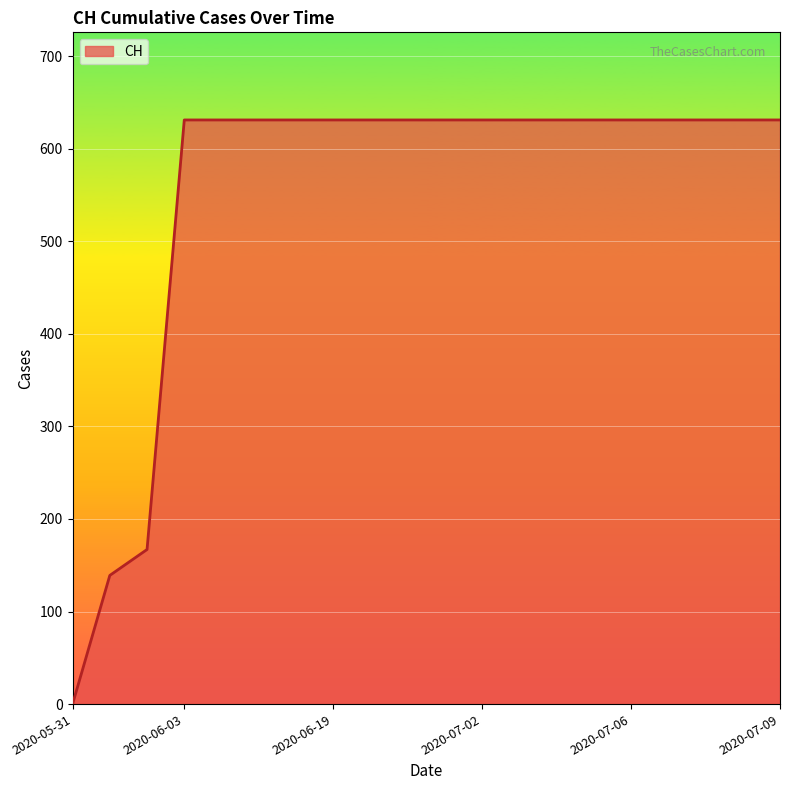

What is the greatest value displayed?

631